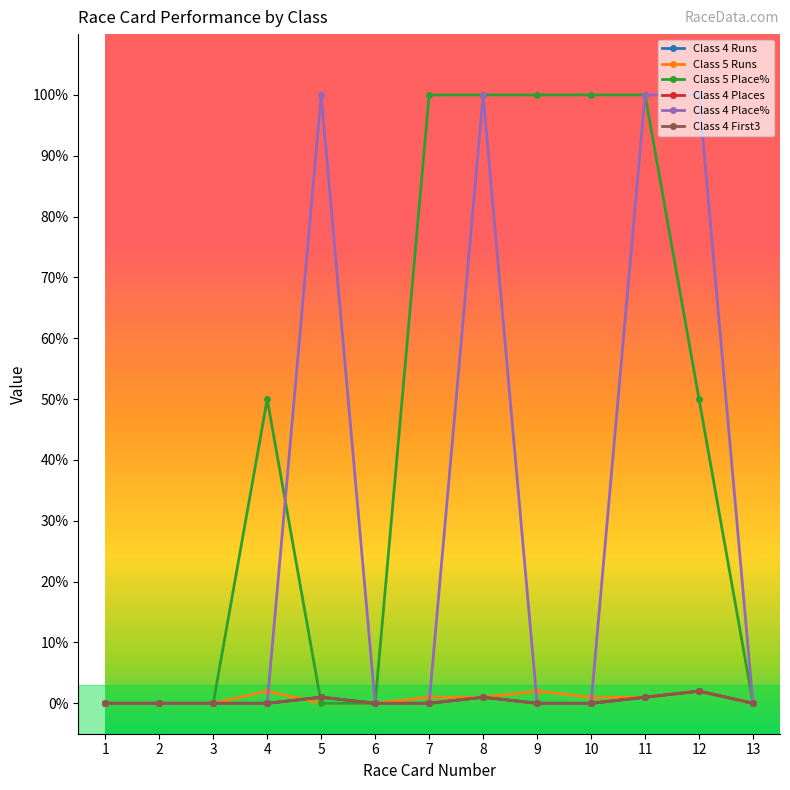

True or false: Class 4 Runs has a value of 1 at 5.

True